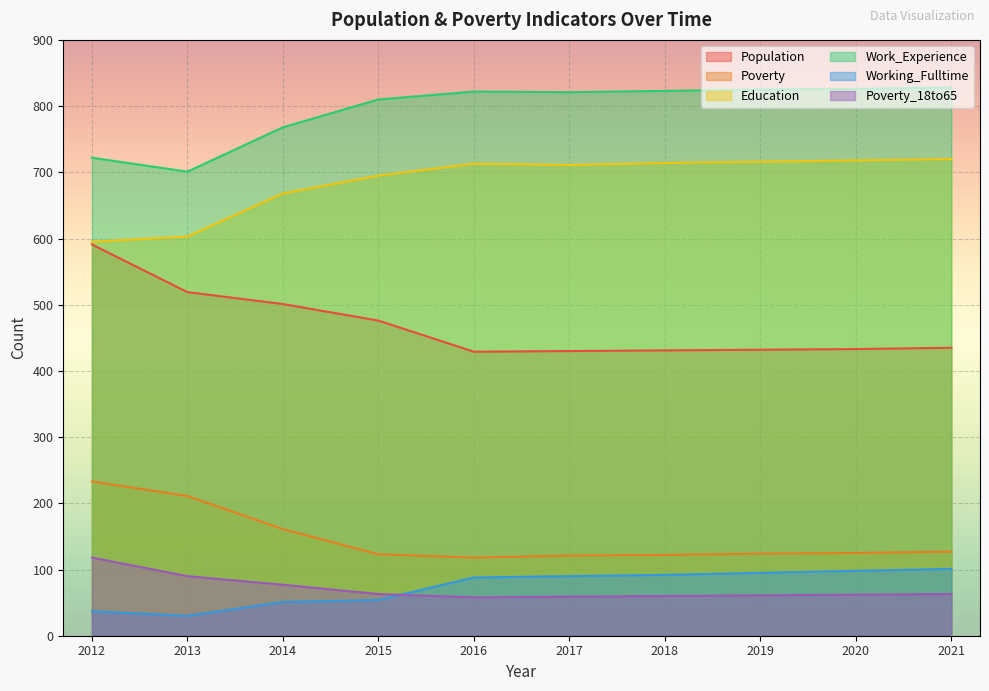

Does the chart display data point markers on the line(s)?

No